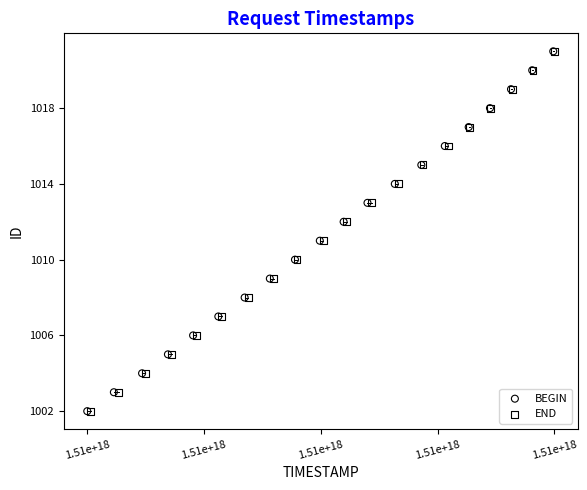

What are all the series names shown in the legend?

BEGIN, END